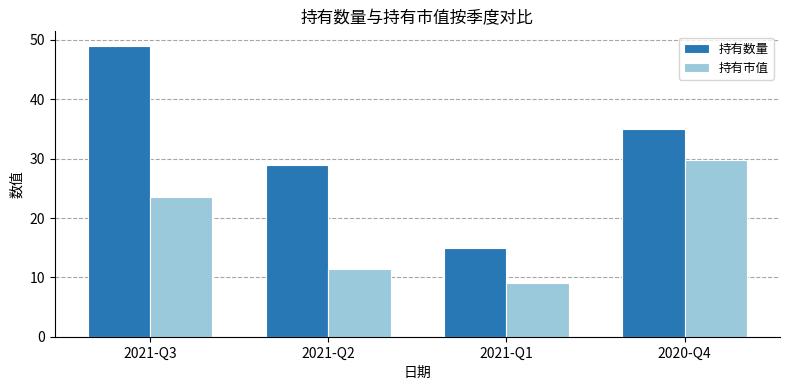

Rank the categories by 持有数量 value from lowest to highest.

2021-Q1, 2021-Q2, 2020-Q4, 2021-Q3